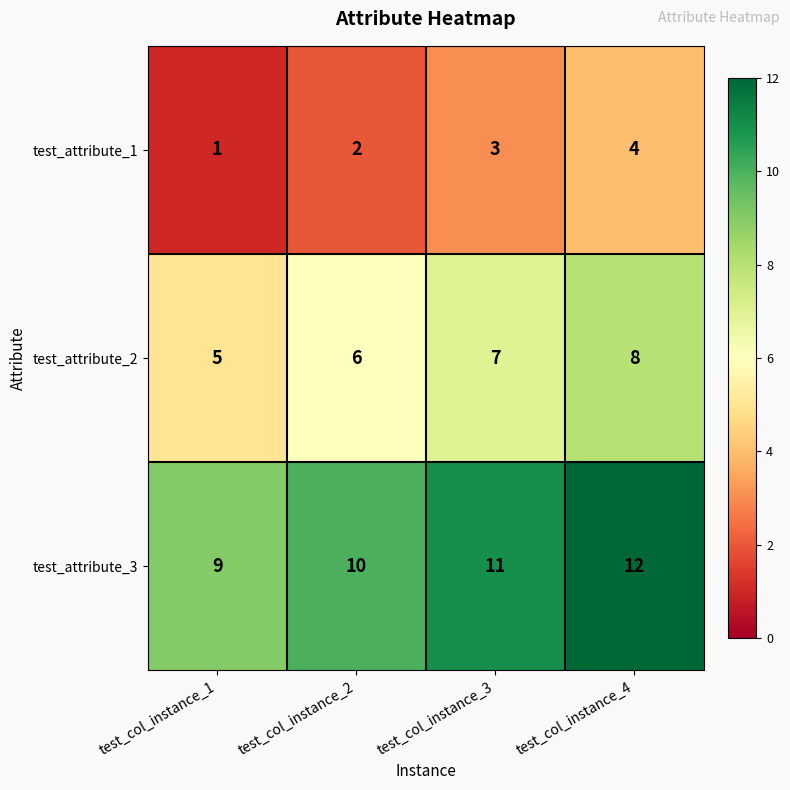

What is the sum of the test_attribute_3 values at test_col_instance_4 and test_col_instance_1?

21